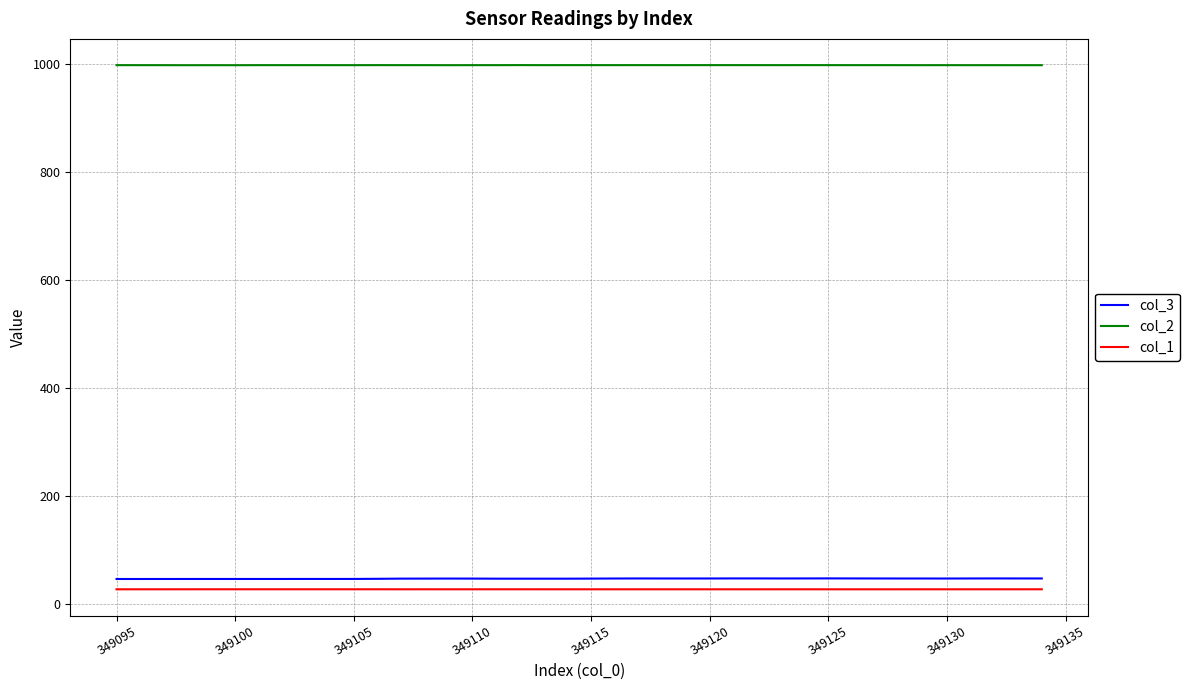

Which series has the widest spread of values?

col_3